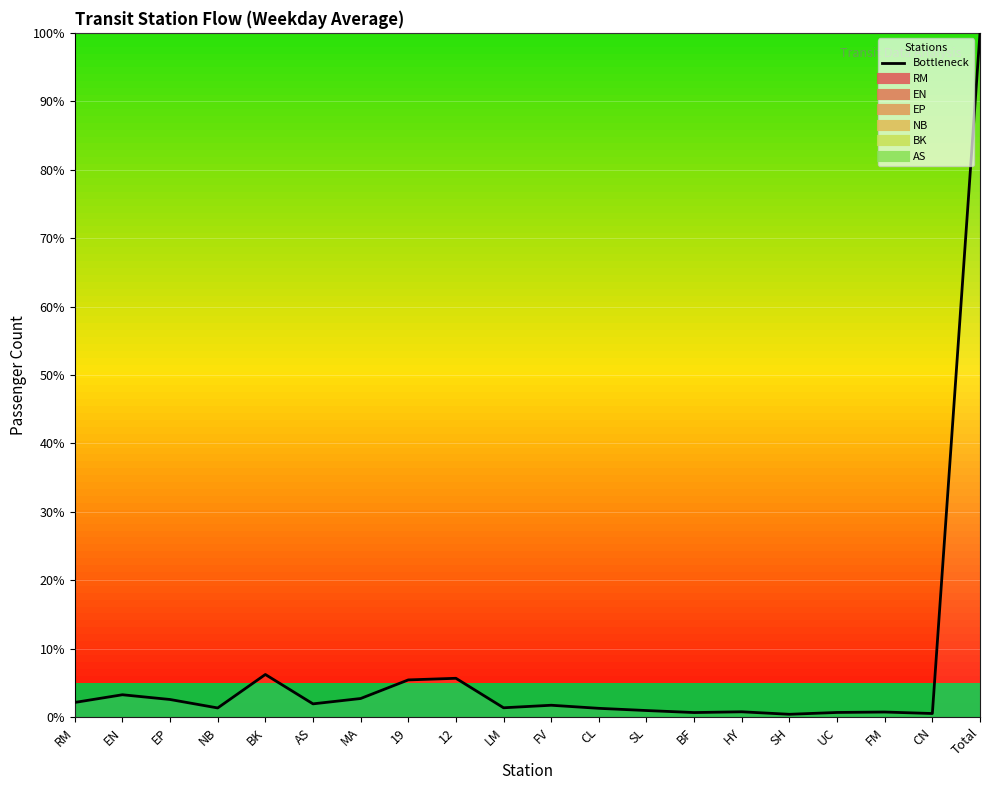

What position from the right is Total?

1